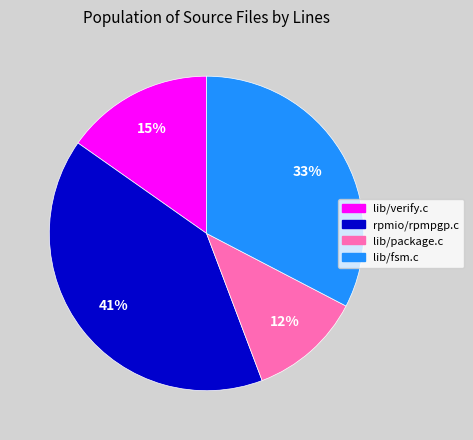

The lib/verify.c slice represents 25% of the pie. True or false?

False